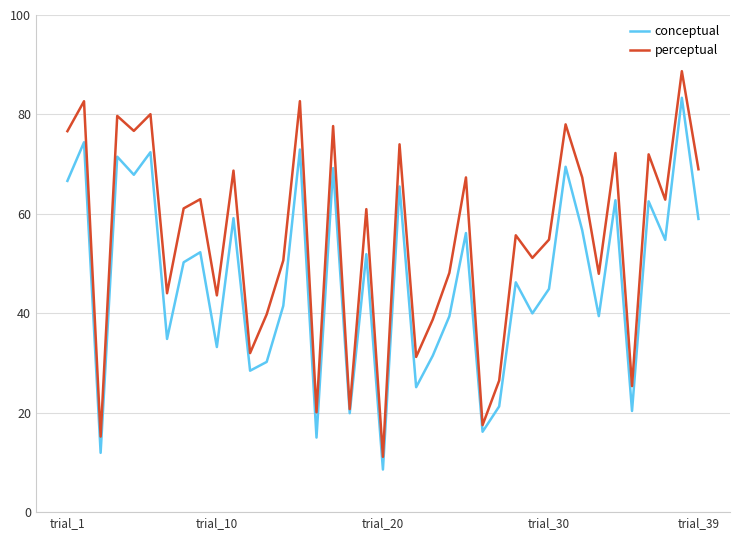

List the series in order of their peak value, highest first.

perceptual, conceptual